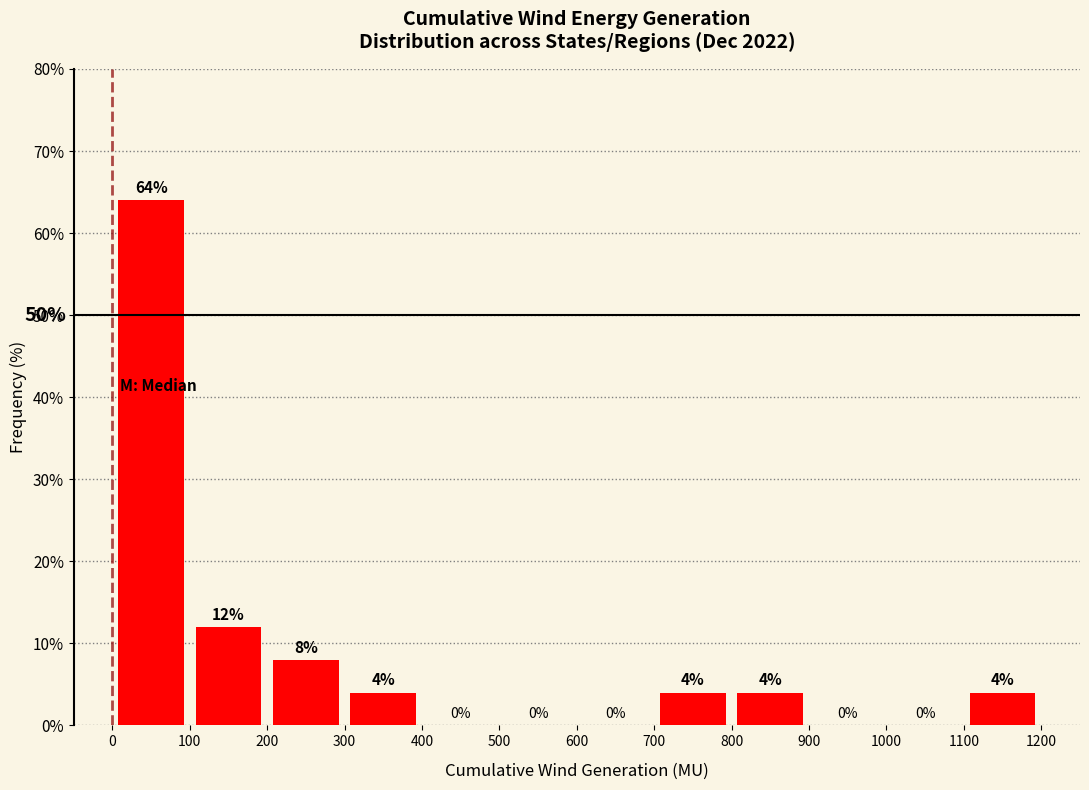

Which range on the x-axis has the tallest bar?

0 to 100